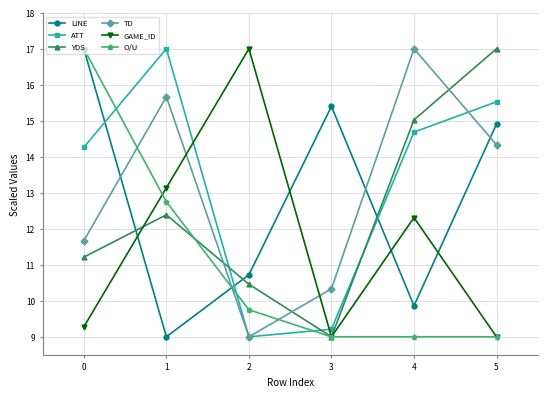

After their last crossing, which series has the higher values: LINE or YDS?

YDS